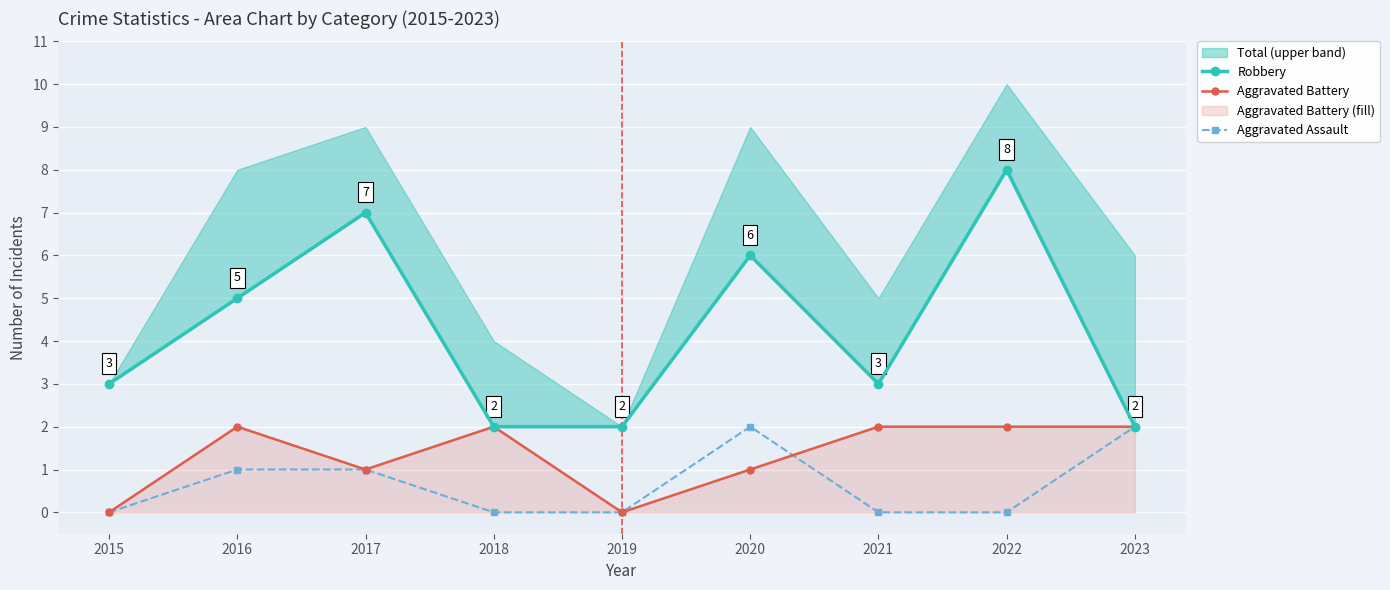

Reading left to right, extract all data points from this chart.

Robbery: 2015=3	2016=5	2017=7	2018=2	2019=2	2020=6	2021=3	2022=8	2023=2
Aggravated Battery: 2015=0	2016=2	2017=1	2018=2	2019=0	2020=1	2021=2	2022=2	2023=2
Aggravated Assault: 2015=0	2016=1	2017=1	2018=0	2019=0	2020=2	2021=0	2022=0	2023=2